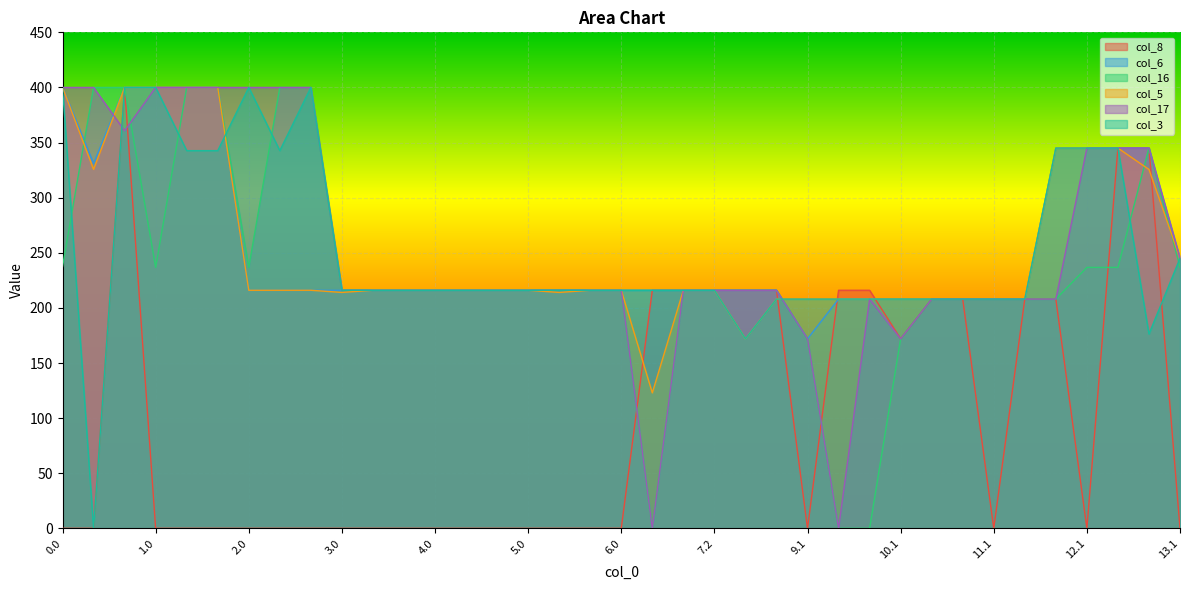

How many series are shown in this chart?

6